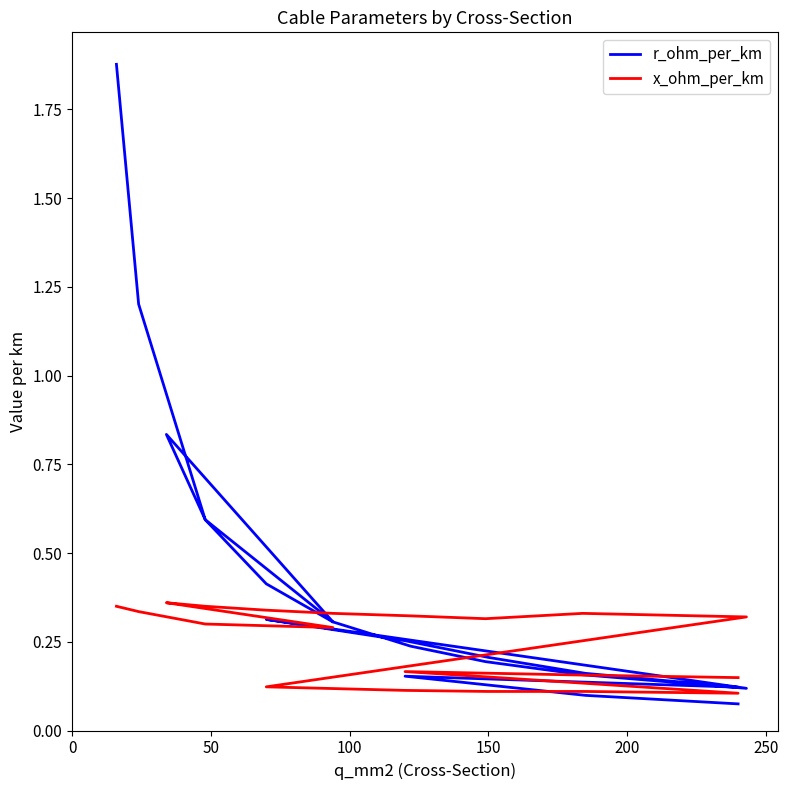

What is the difference between the maximum and minimum values in the r_ohm_per_km series?

1.8